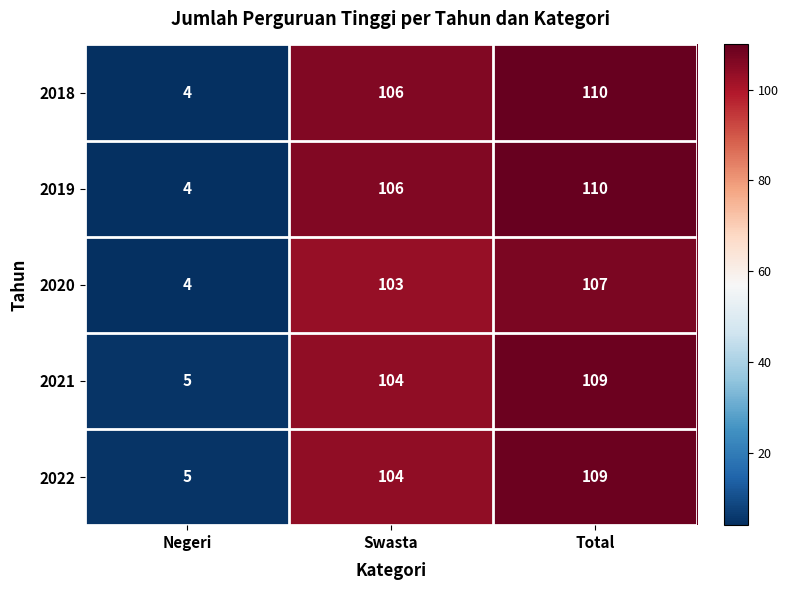

Reading left to right, extract all data points from this chart.

2018: 4	106	110
2019: 4	106	110
2020: 4	103	107
2021: 5	104	109
2022: 5	104	109